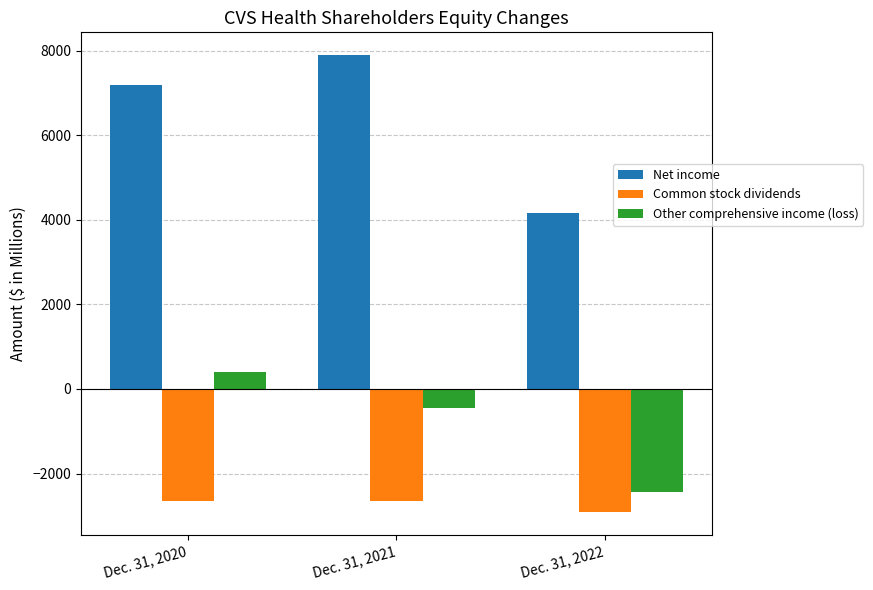

At which label does Net income reach its minimum?

Dec. 31, 2022